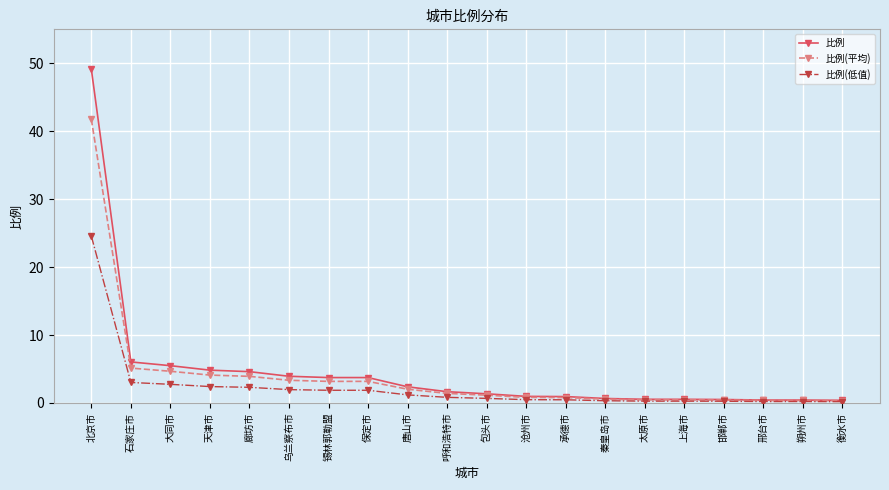

What are all the series names shown in the legend?

比例, 比例(平均), 比例(低值)